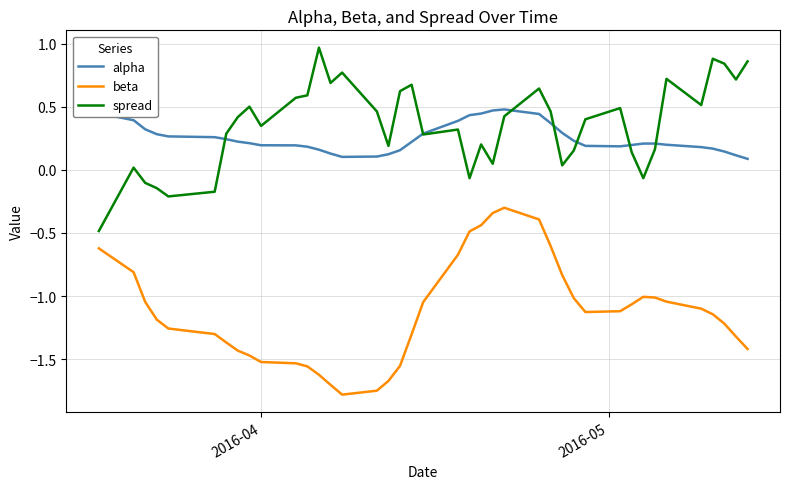

Which series has the largest total across all categories?

spread